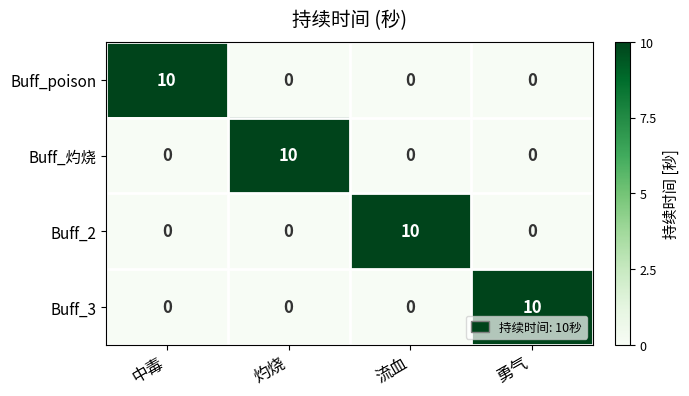

Reading left to right, list all the values displayed in this chart.

Buff_poison: 10	0	0	0
Buff_灼烧: 0	10	0	0
Buff_2: 0	0	10	0
Buff_3: 0	0	0	10